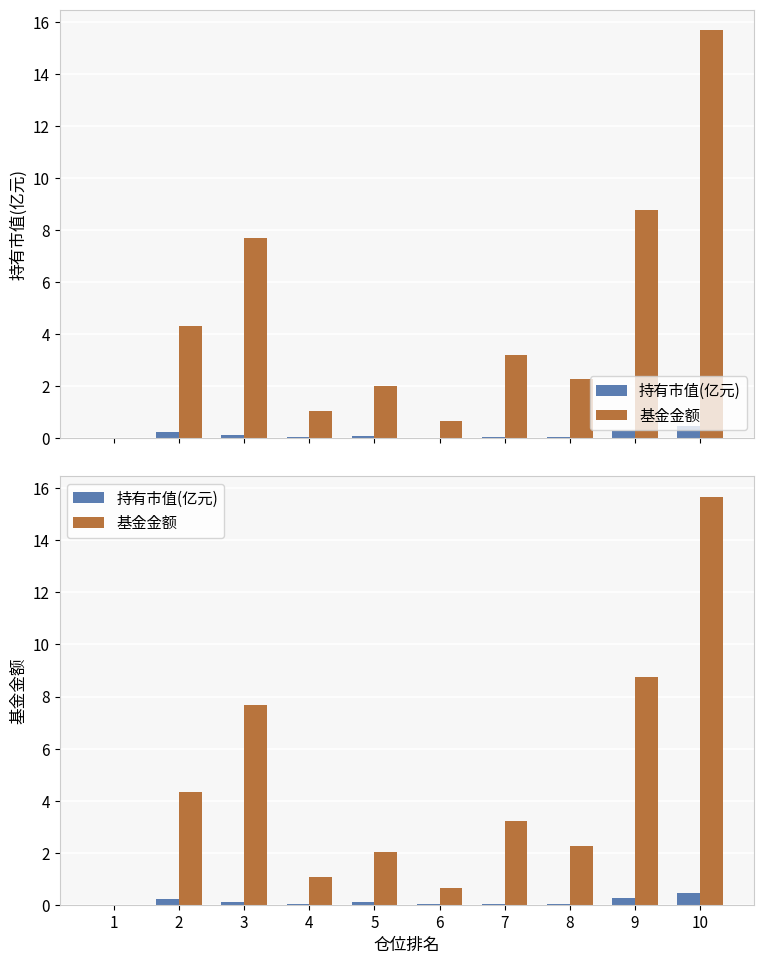

How many positive values does the 持有市值(亿元) series have?

9